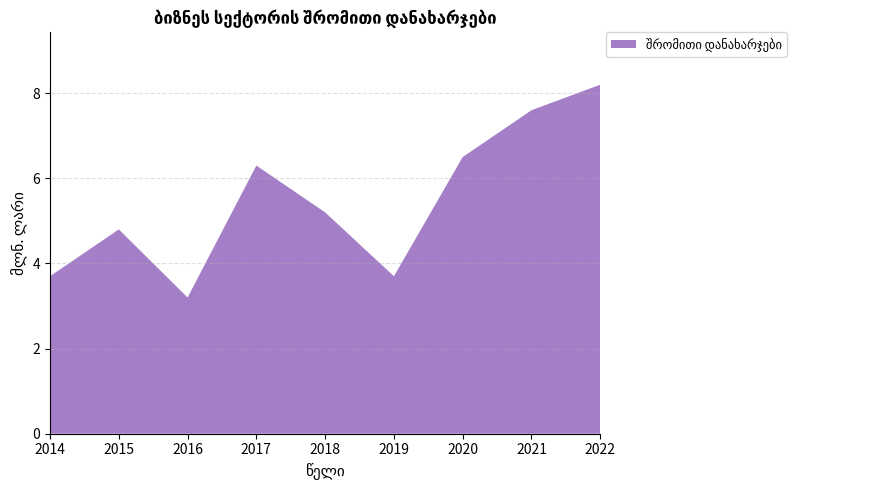

Reading right to left, transcribe all the data shown in this chart.

2022=8.2	2021=7.6	2020=6.5	2019=3.7	2018=5.2	2017=6.3	2016=3.2	2015=4.8	2014=3.7